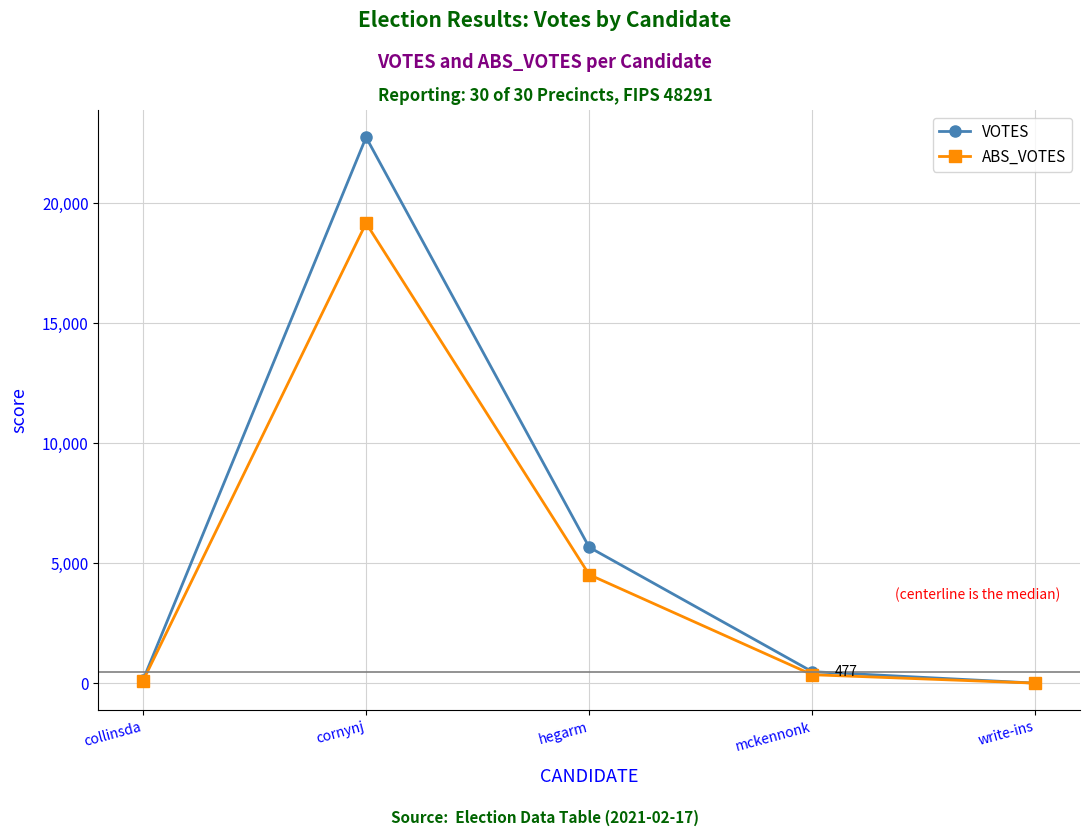

True or false: ABS_VOTES has a value of 5221 at cornynj.

False